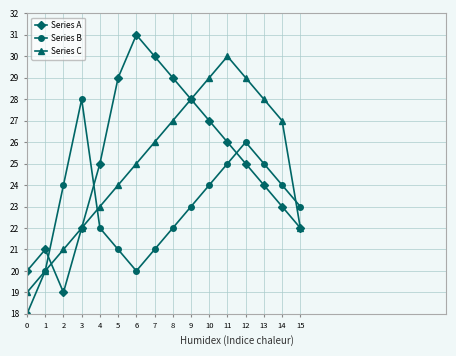

How many data points in Series C are less than 26?

8